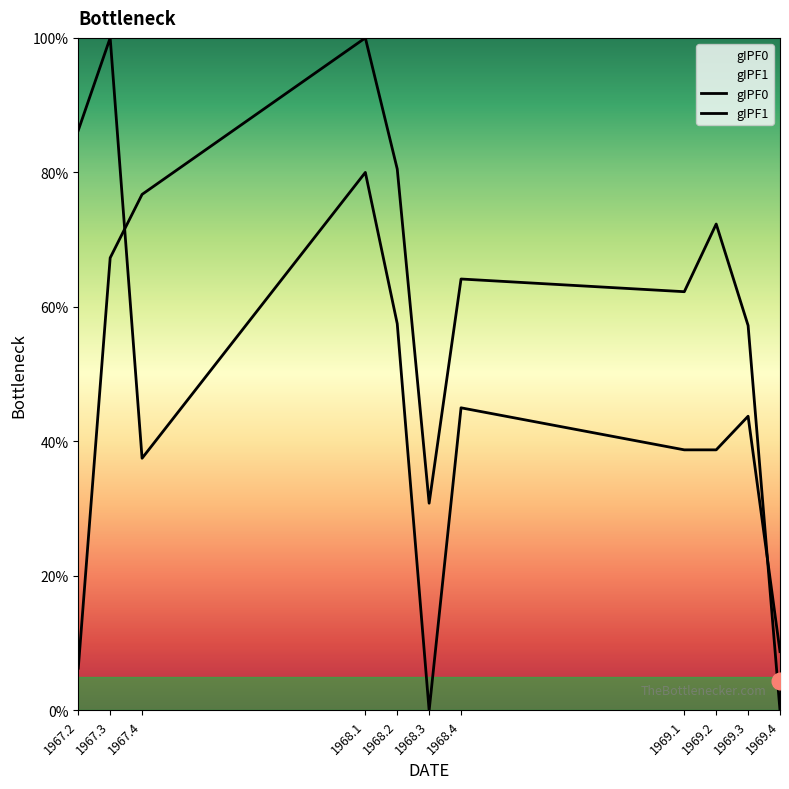

Does the chart have visible grid lines?

No